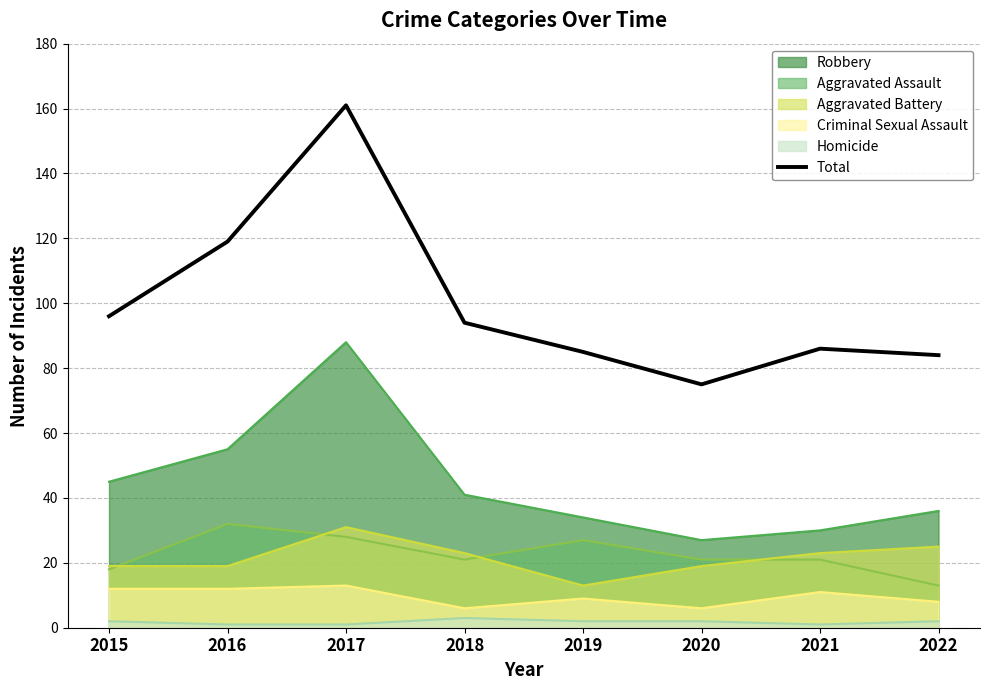

Where is the first local maximum?

2017